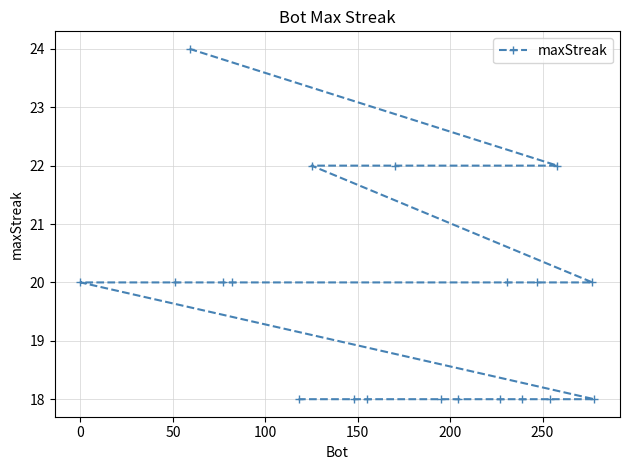

What is the sum of all values?

392